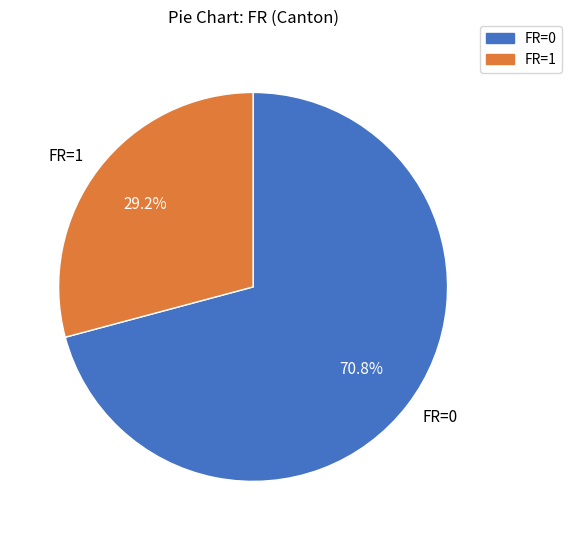

Rank the categories by value from lowest to highest.

FR=1, FR=0